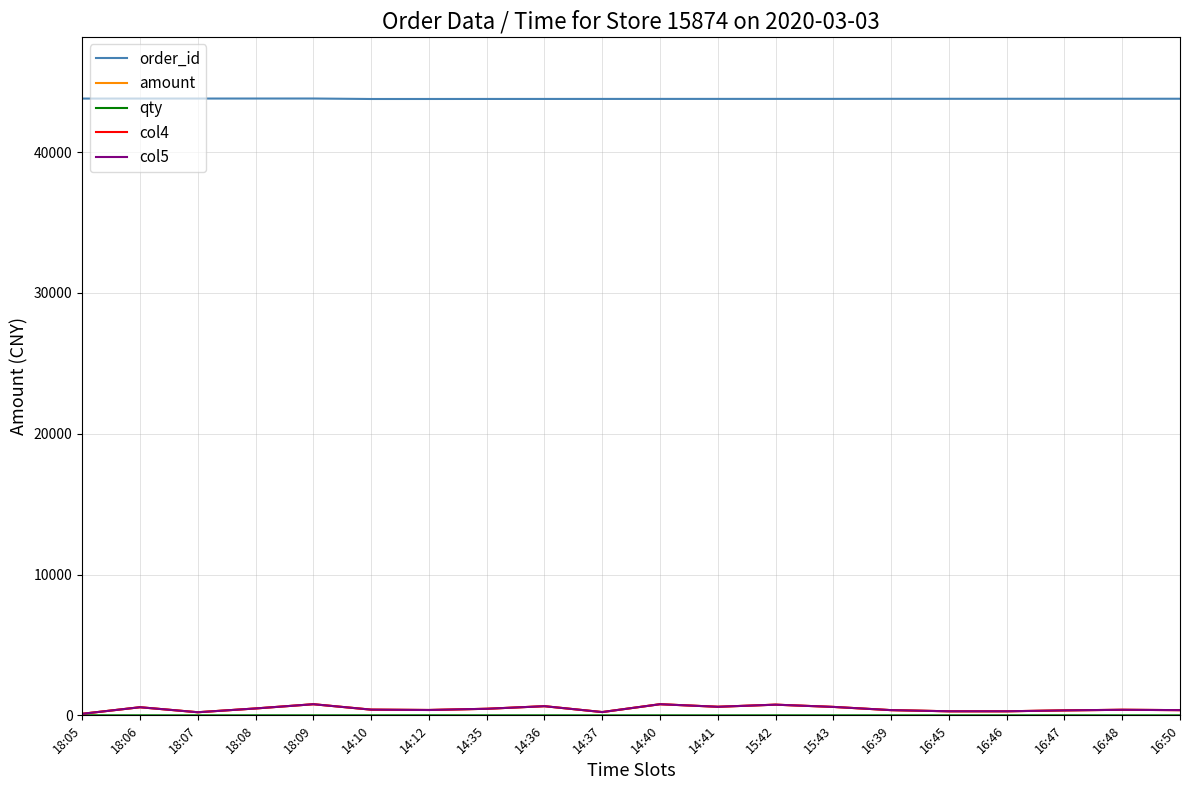

Reading left to right, transcribe all the data shown in this chart.

order_id: 43804	43805	43806	43807	43808	43774	43775	43777	43778	43779	43780	43781	43782	43783	43787	43788	43789	43790	43791	43792
amount: 110	576	220	489	790	405	380	466	650	233	790	609	758	599	370	288	288	352	395	370
qty: 5	2	2	3	2	3	5	2	2	1	1	1	2	1	2	1	1	4	1	2
col4: 110	576	220	489	790	405	380	466	650	233	790	609	758	599	370	288	288	352	395	370
col5: 110	576	220	489	790	405	380	466	650	233	790	609	758	599	370	288	288	352	395	370